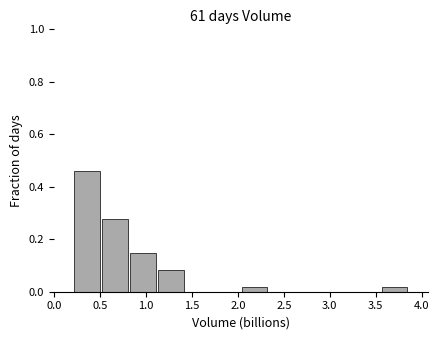

Over which range of the x-axis is the bar tallest?

0.25 to 0.55